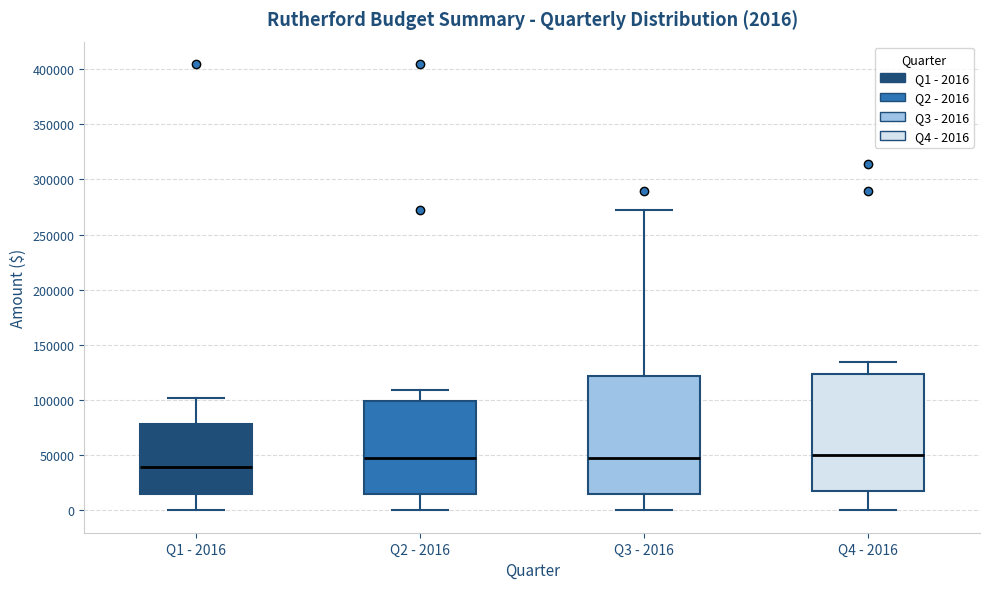

Which box's median line is the lowest?

Q1 - 2016